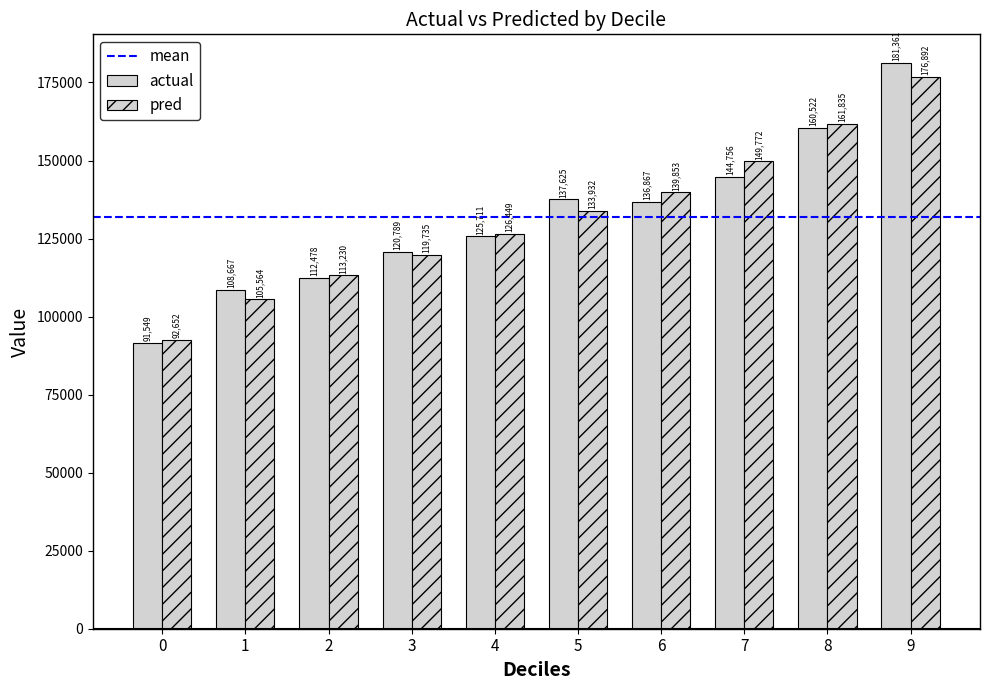

How many groups of bars are there?

10